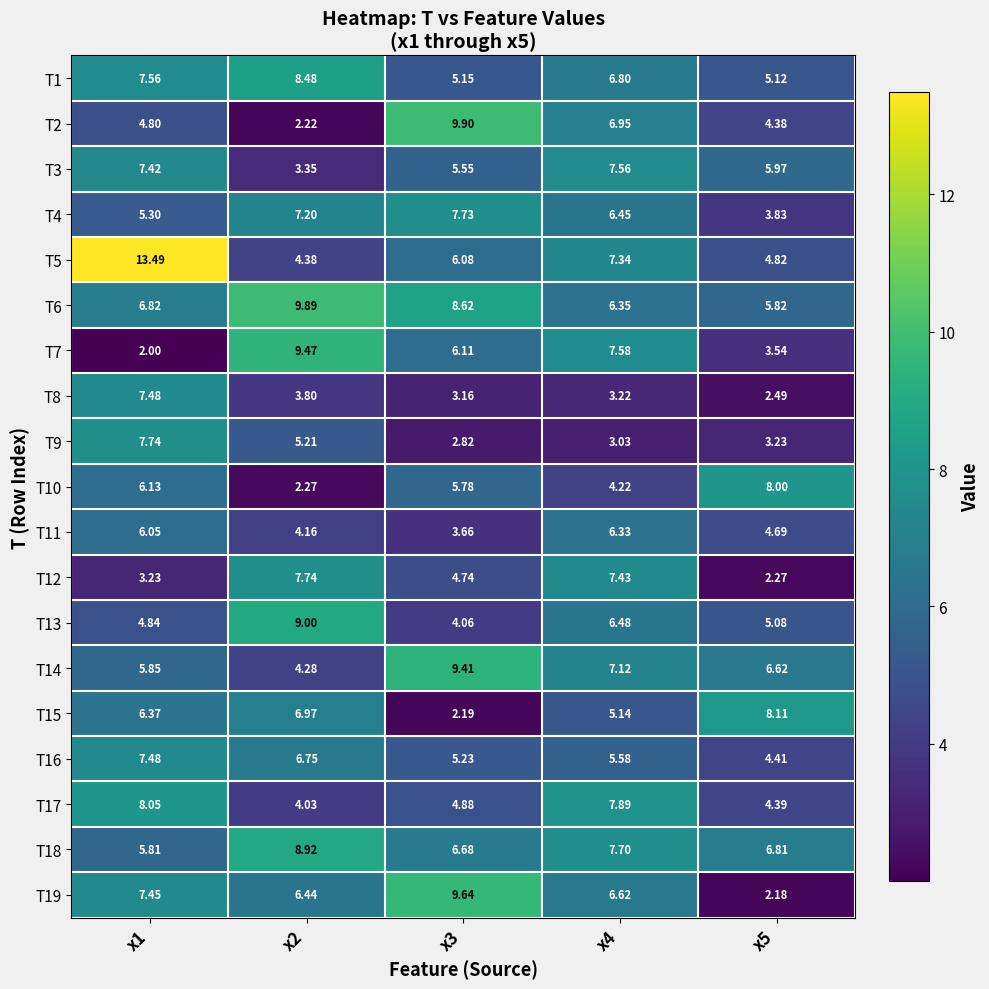

Is the value of T1 at x2 greater than the value of T10 at x5?

Yes